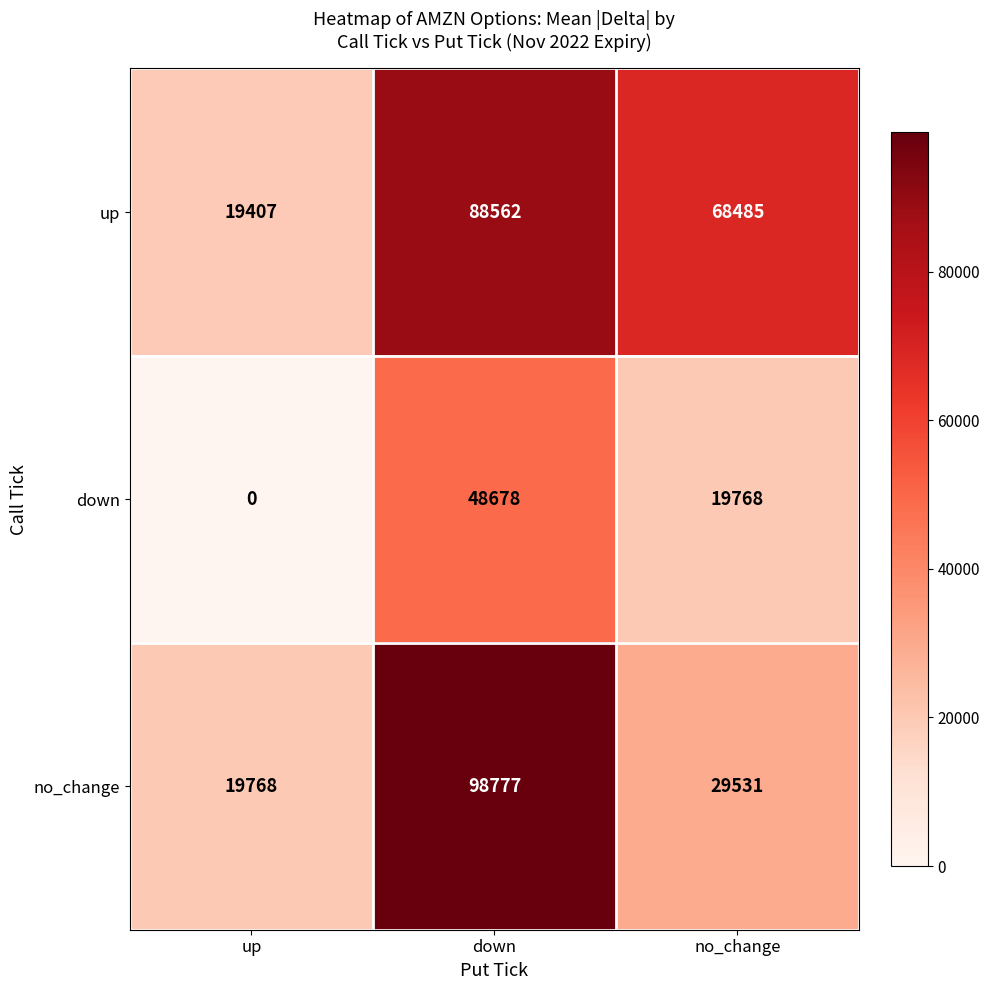

How many values in the up series are below 68485?

1